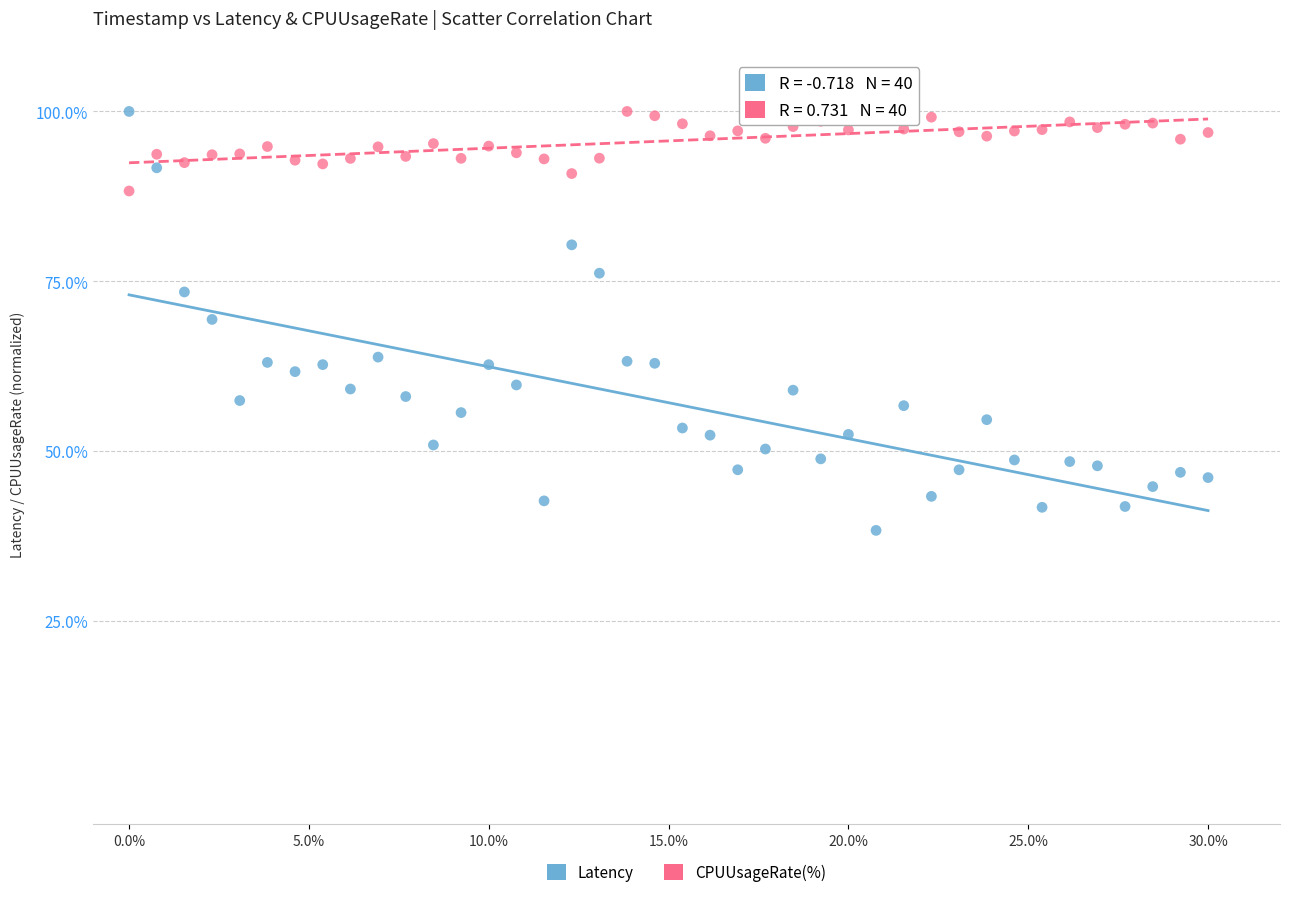

Across all data points, what is the range of X values (max minus min)?

30.0